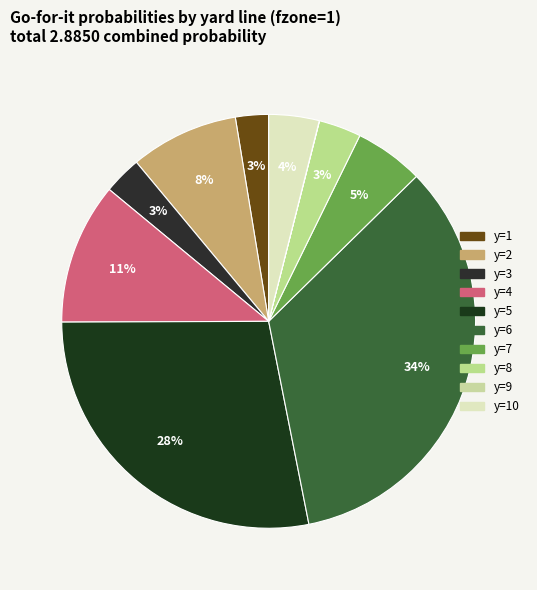

How many segments does this pie chart have?

10